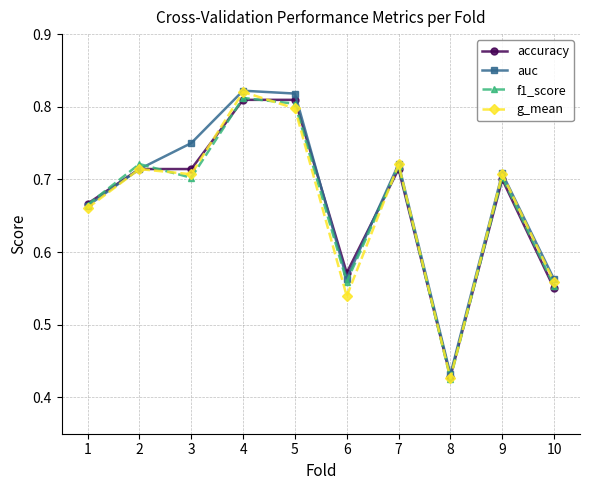

Where is the first local maximum for g_mean?

2